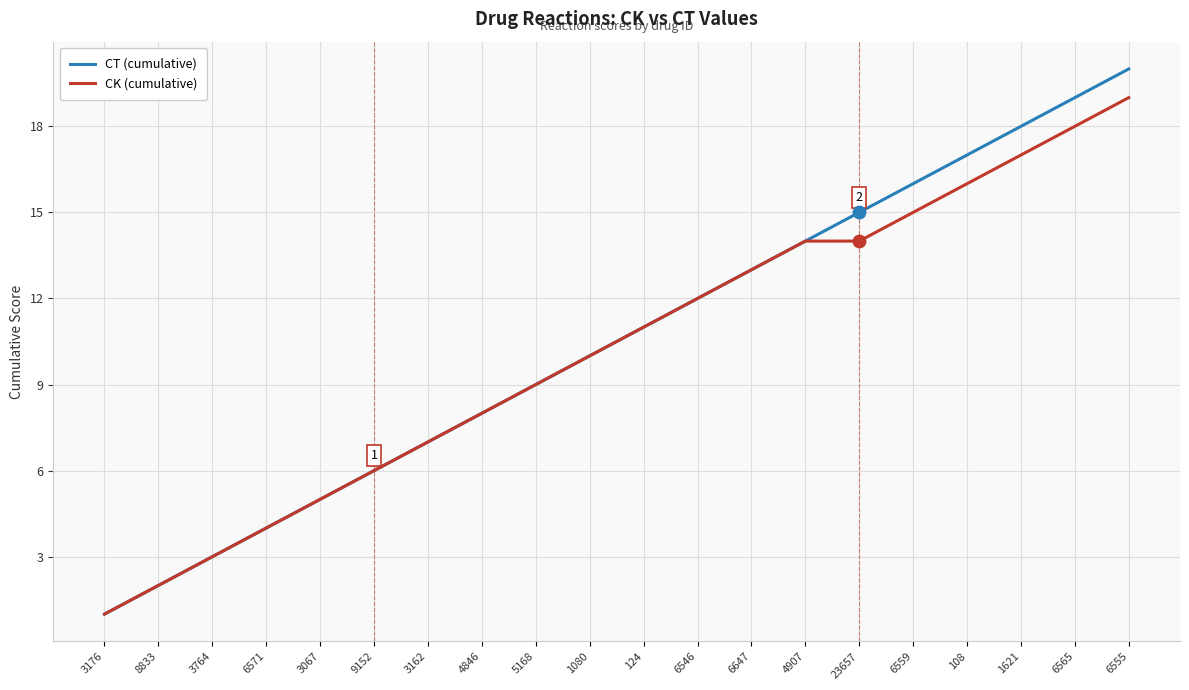

Which series changed the most between 3176 and 6559?

CT (cumulative)